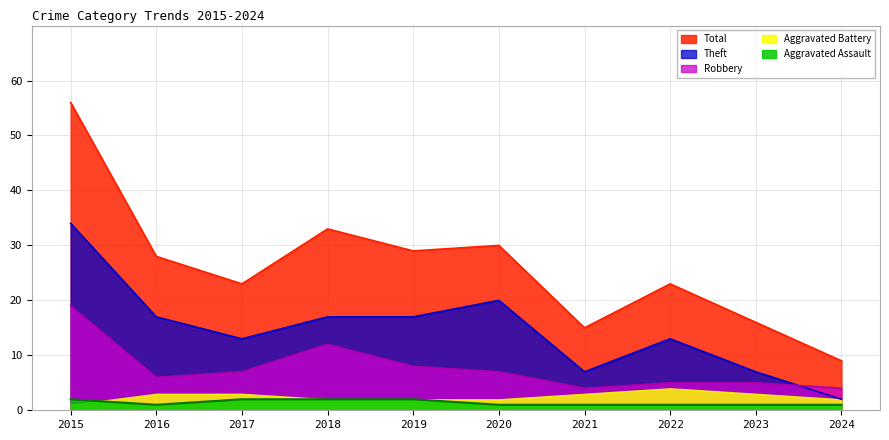

True or false: Aggravated Assault and Robbery intersect in this chart.

False